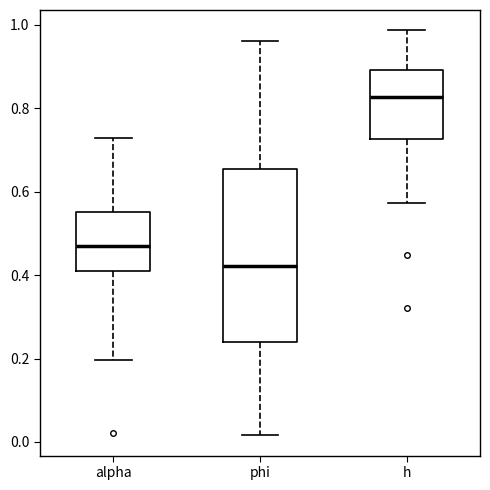

Which box is the tallest, from its lower edge to its upper edge?

phi